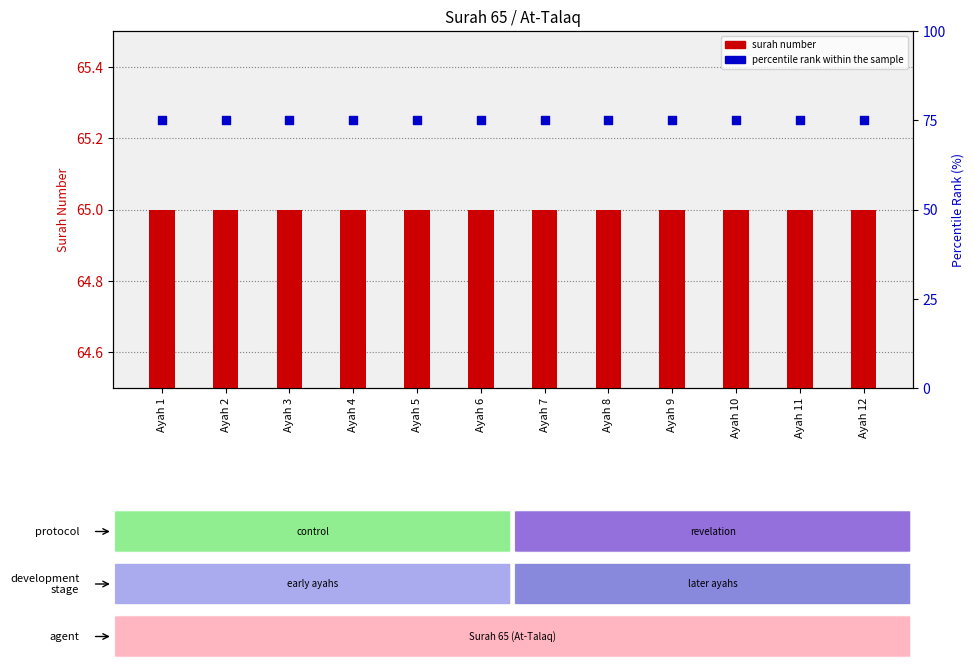

Which series has the widest spread of Y values?

surah number